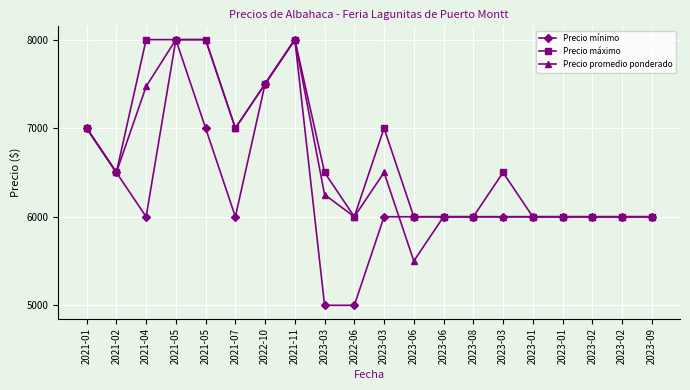

Count the number of data series in this chart.

3